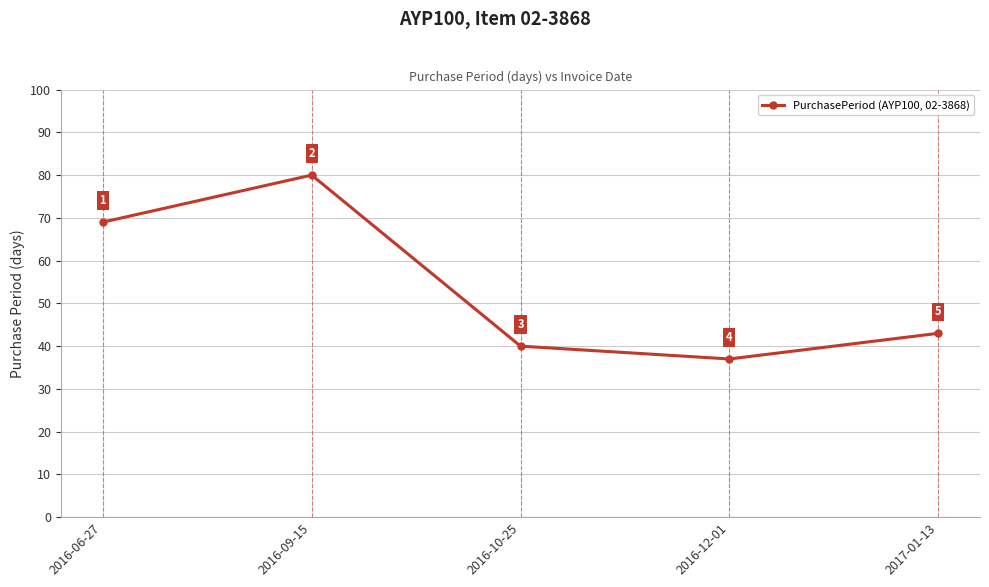

What is the label of the 1st point from the right?

2017-01-13